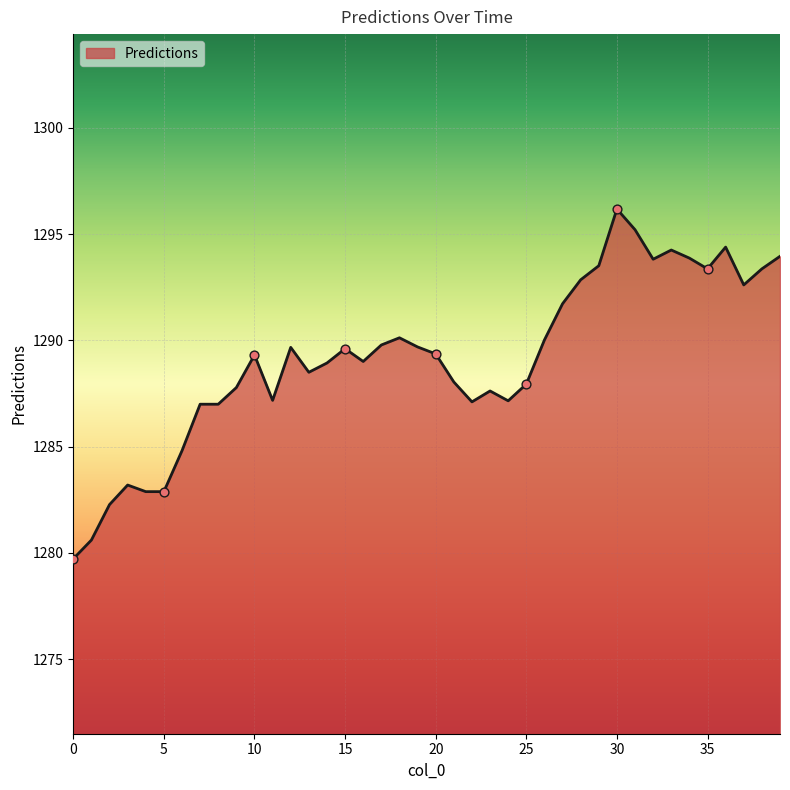

What is the difference between the maximum and minimum values?

16.5